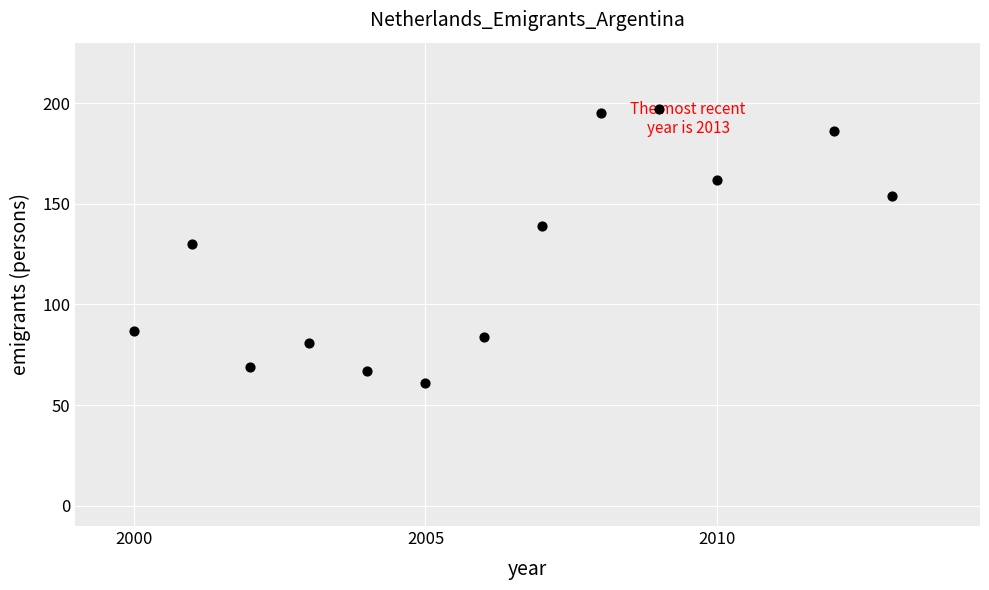

What is the range of X values (max minus min)?

13